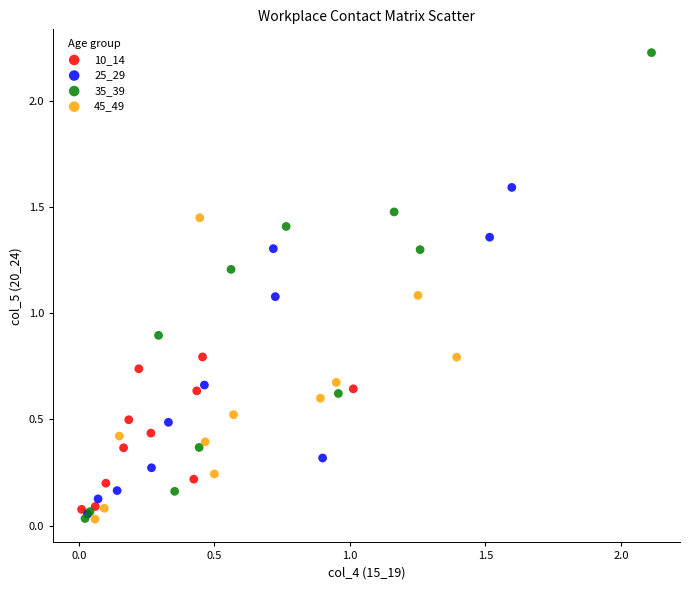

Which series reaches the maximum Y coordinate?

35_39